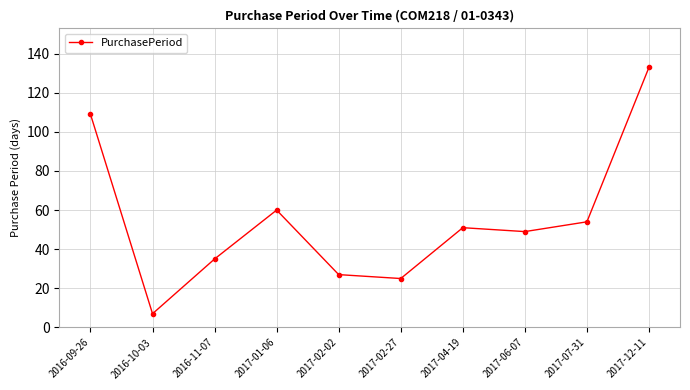

What position from the left is 2017-01-06?

4